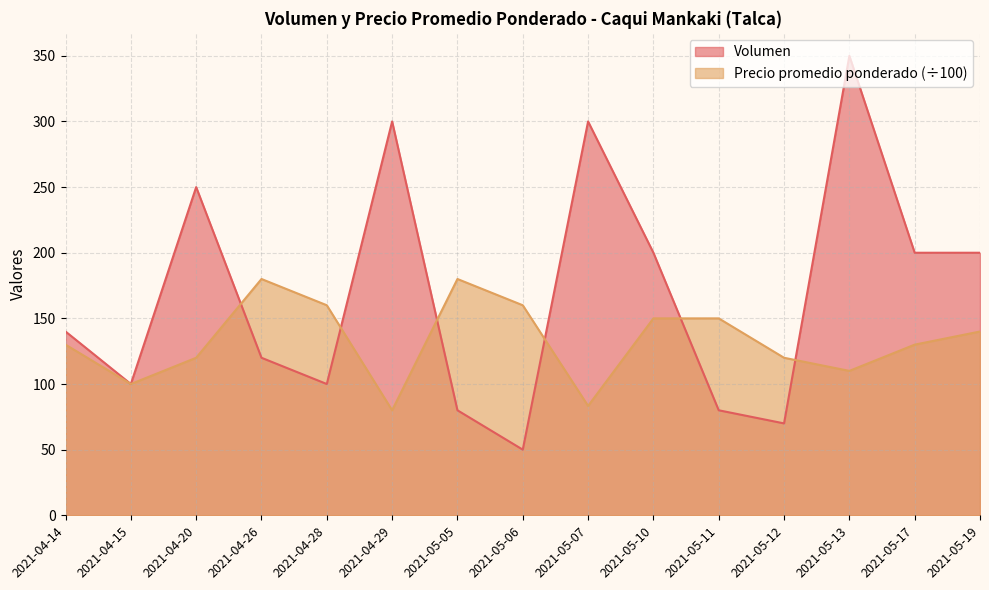

Which series changed the most between 2021-04-15 and 2021-05-06?

Precio promedio ponderado (÷100)